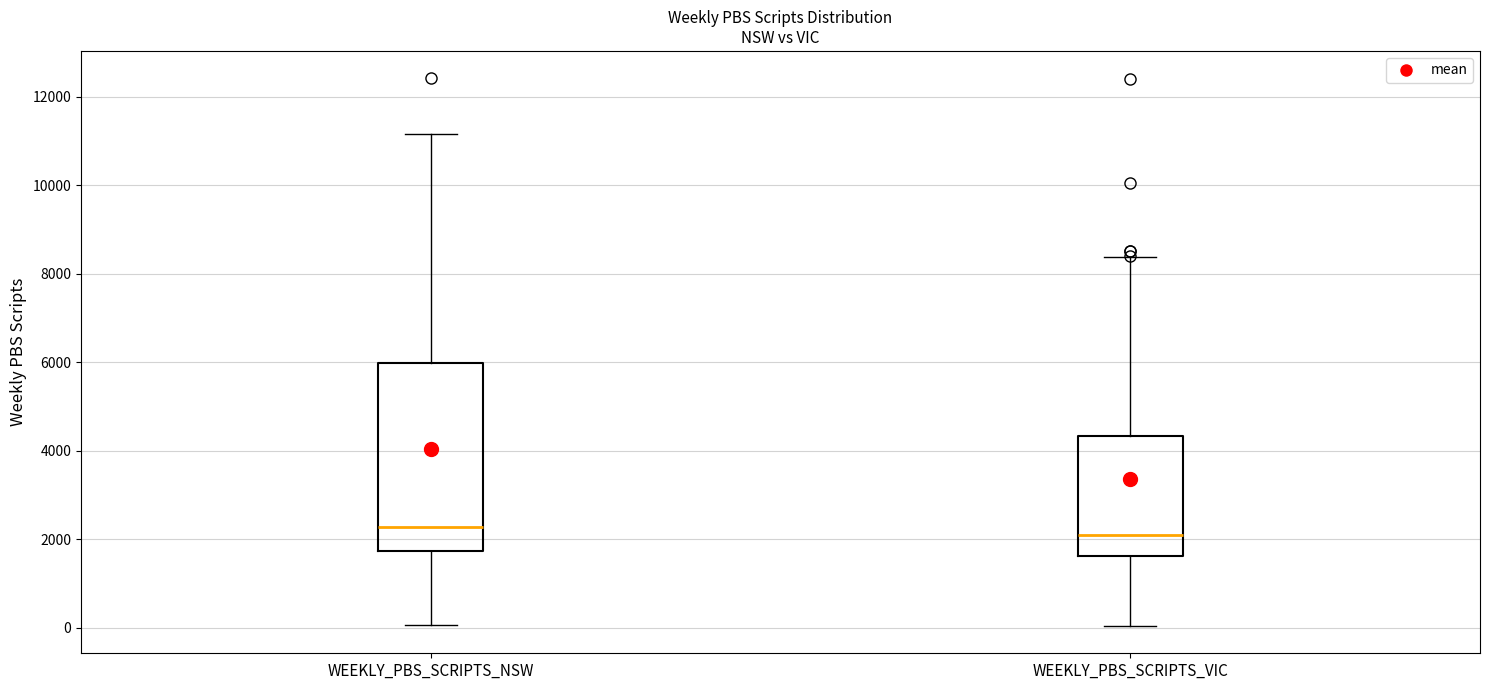

Comparing the boxes themselves (not the whiskers), which one is the tallest?

WEEKLY_PBS_SCRIPTS_NSW